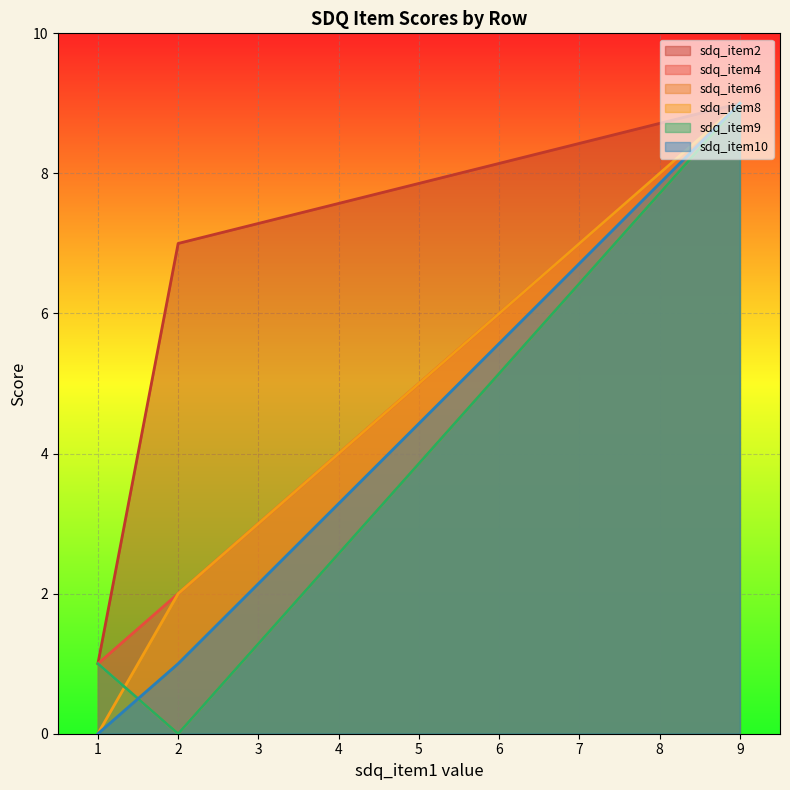

Between 9 and 1, which series saw the biggest shift?

sdq_item8